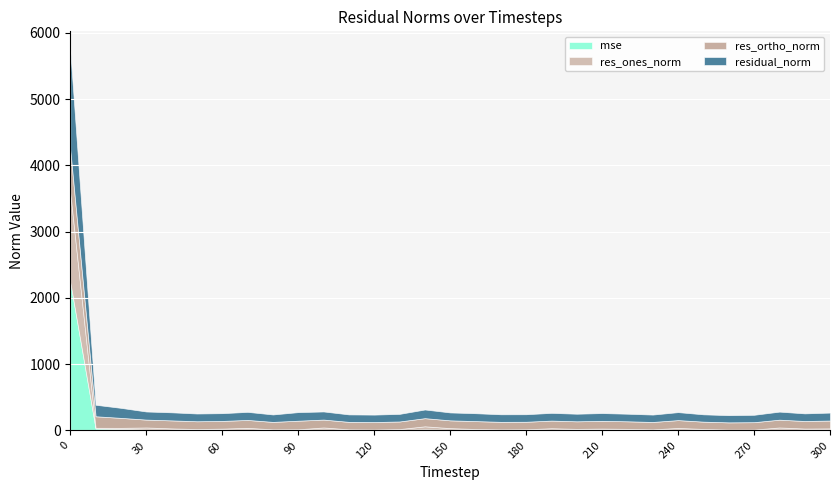

Rank the series by their average value, from lowest to highest.

res_ones_norm, mse, res_ortho_norm, residual_norm